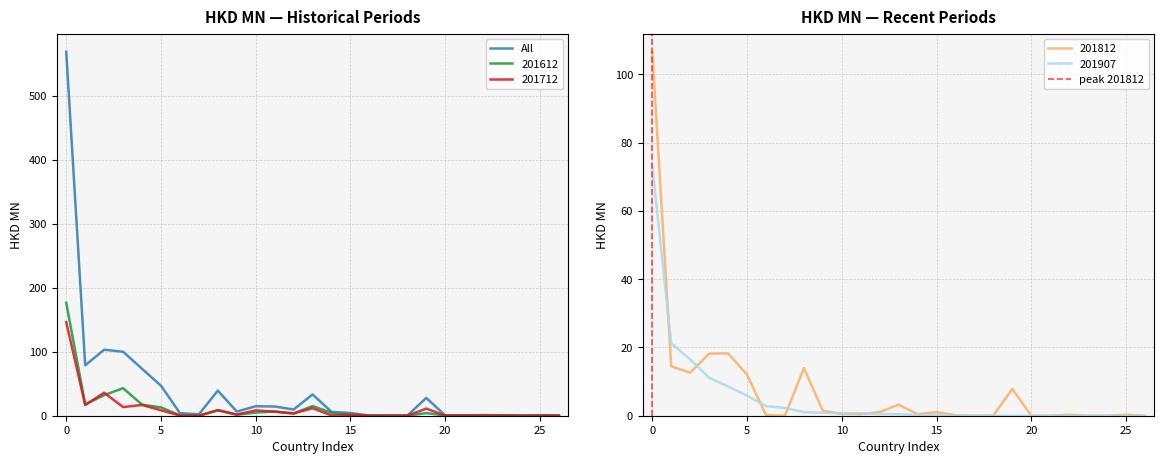

What is the highest value of the 201907 series?

73.1